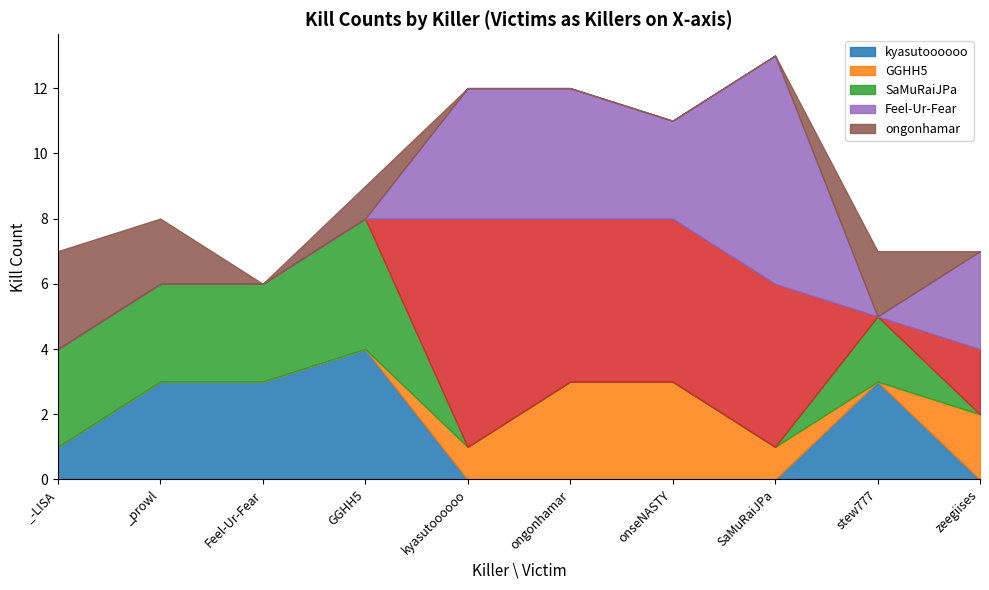

Rank the series at stew777 from highest to lowest value.

kyasutoooooo, SaMuRaiJPa, ongonhamar, GGHH5, _prowl, Feel-Ur-Fear